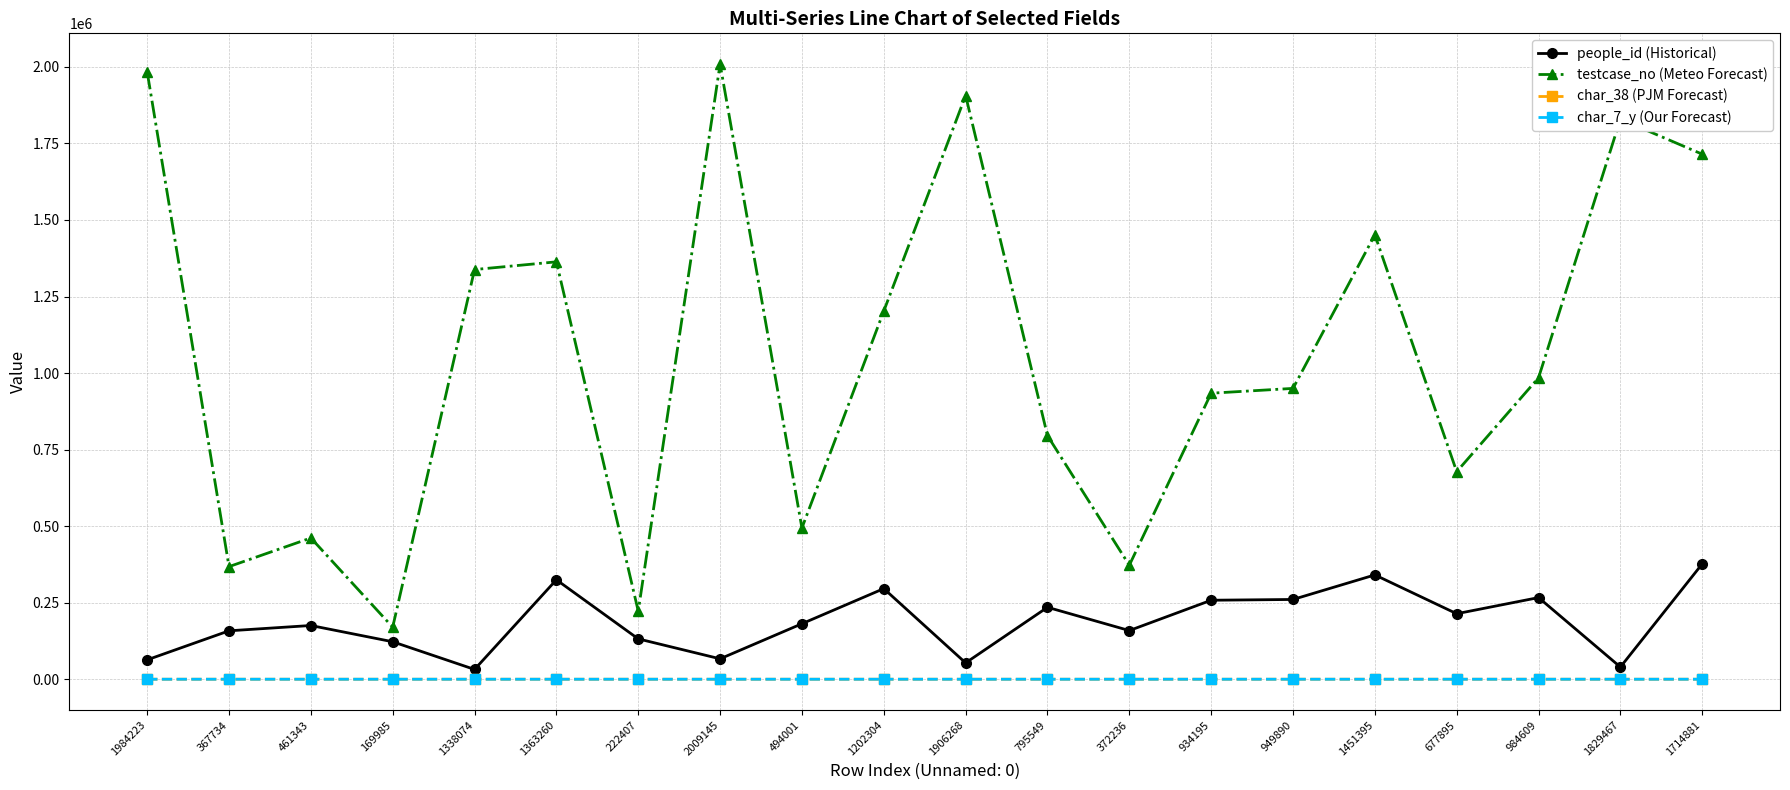

What is the minimum value for testcase_no (Meteo Forecast)?

169986